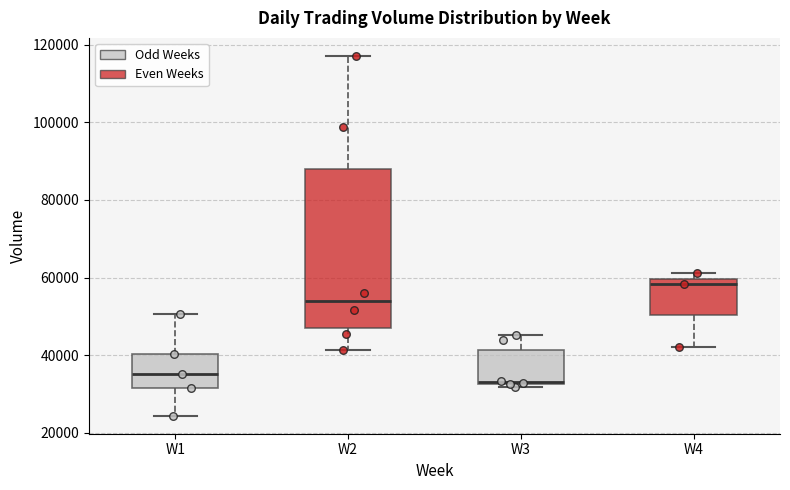

Reading left to right, transcribe this box plot: for each box, give where its median line is, the range the box spans, and where its two whiskers end, as read against the y-axis. The values are not printed on the chart, so give them approximately, as read against the axis.

W1: median 36000, box 32000 to 40000, whiskers 24000 to 50000
W2: median 54000, box 48000 to 88000, whiskers 42000 to 118000
W3: median 34000, box 32000 to 42000, whiskers 32000 (just below the box's lower edge) to 46000
W4: median 58000, box 50000 to 60000, whiskers 42000 to 62000